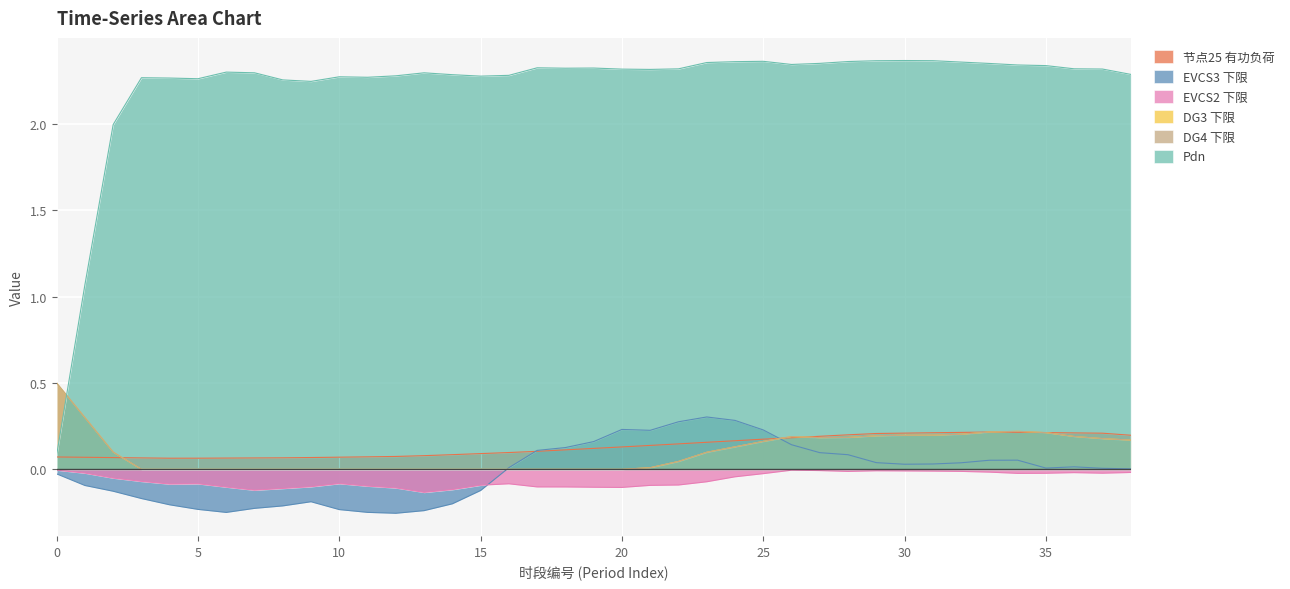

What is the smallest value displayed?

-0.3